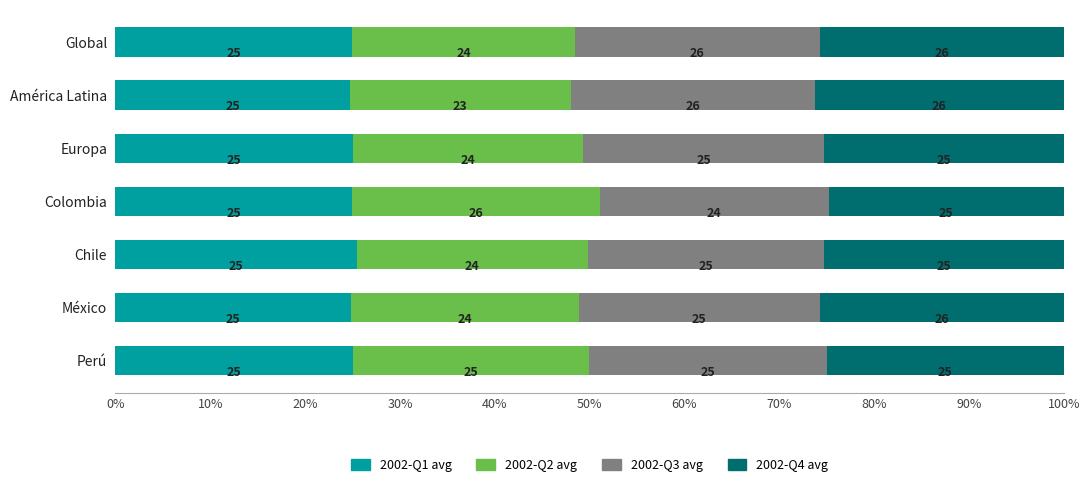

Count the number of data series in this chart.

4